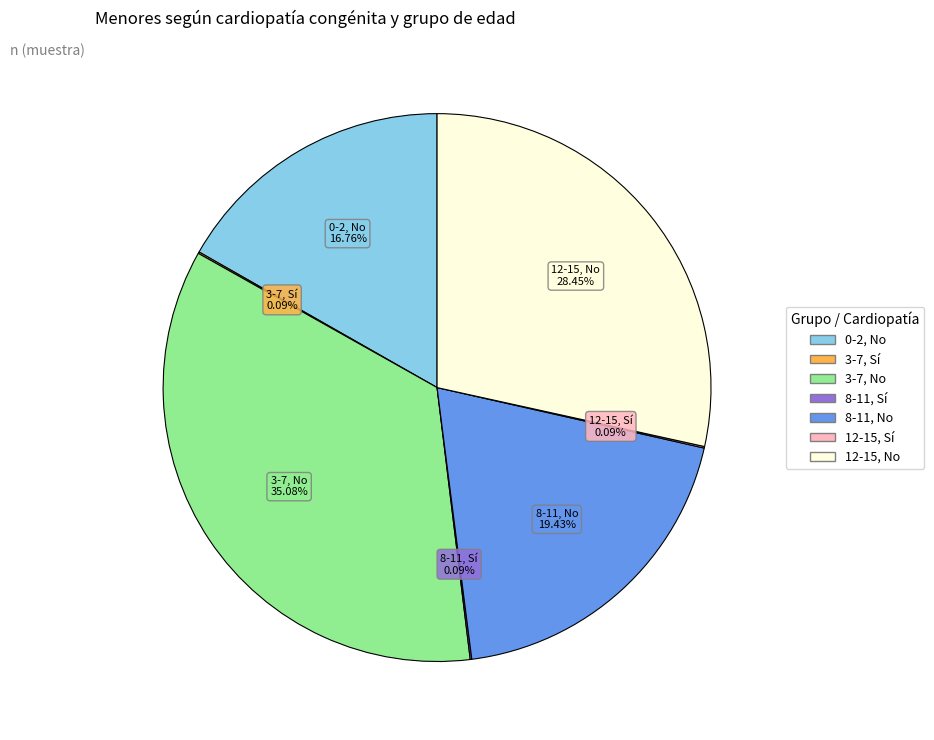

Is there a majority slice in this chart?

No